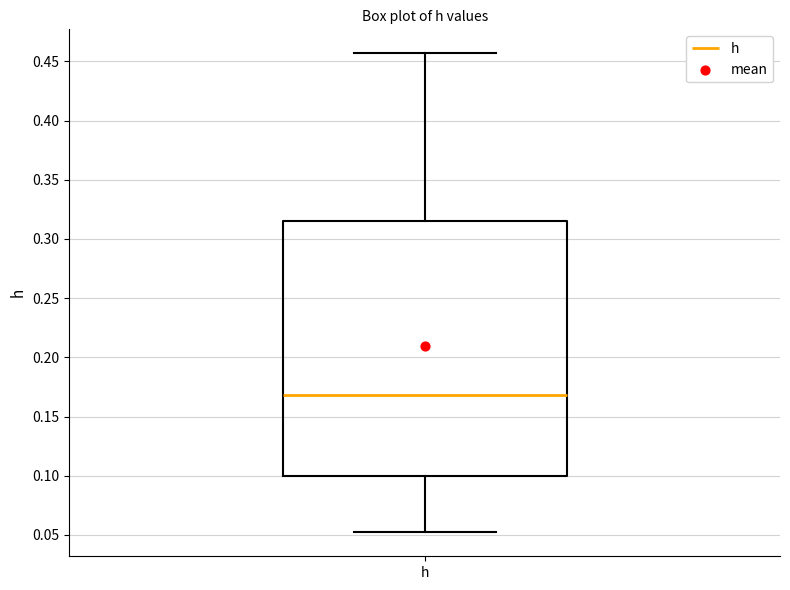

Where is the lower edge of the box for h on the y-axis? The values are not printed on the chart, so give them approximately, as read against the axis.

0.100